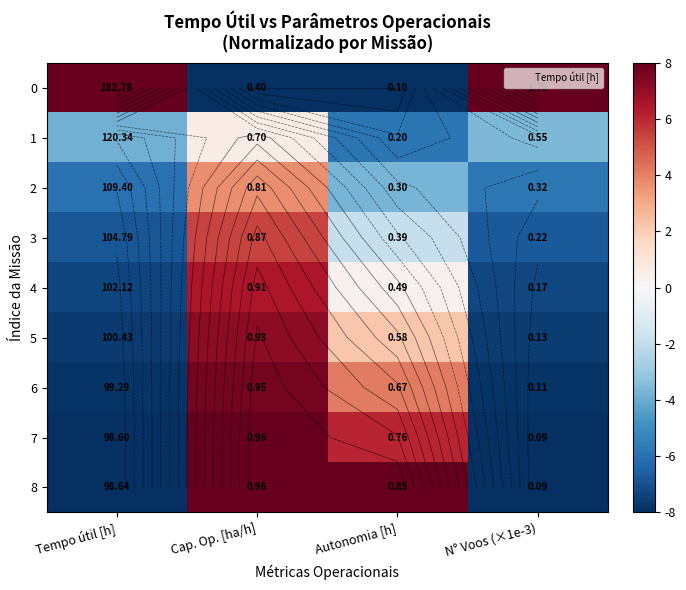

What is the difference between the maximum and minimum values in the 7 series?

16.0